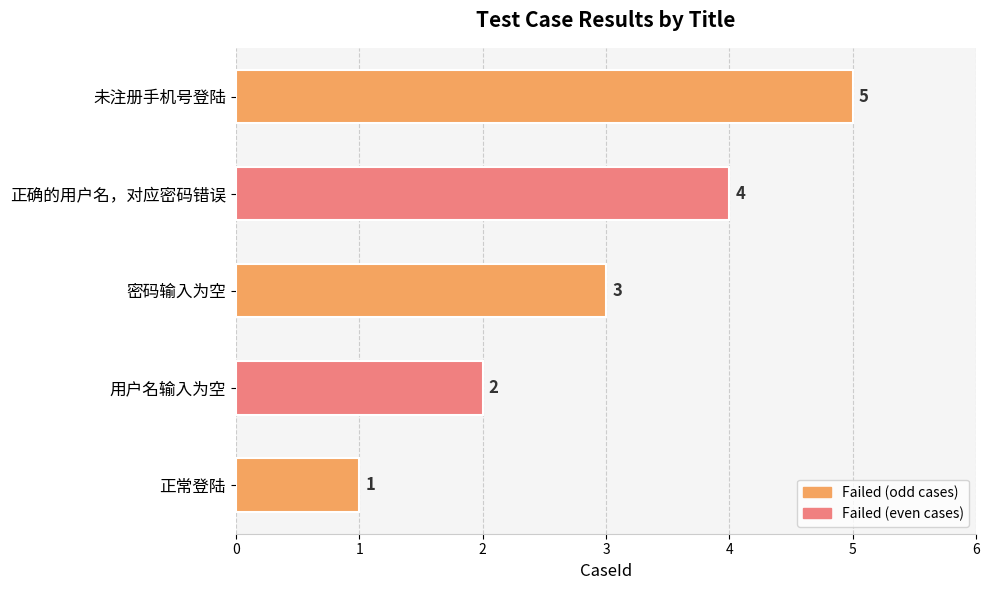

List the labels in order of value, smallest first.

正常登陆, 用户名输入为空, 密码输入为空, 正确的用户名，对应密码错误, 未注册手机号登陆